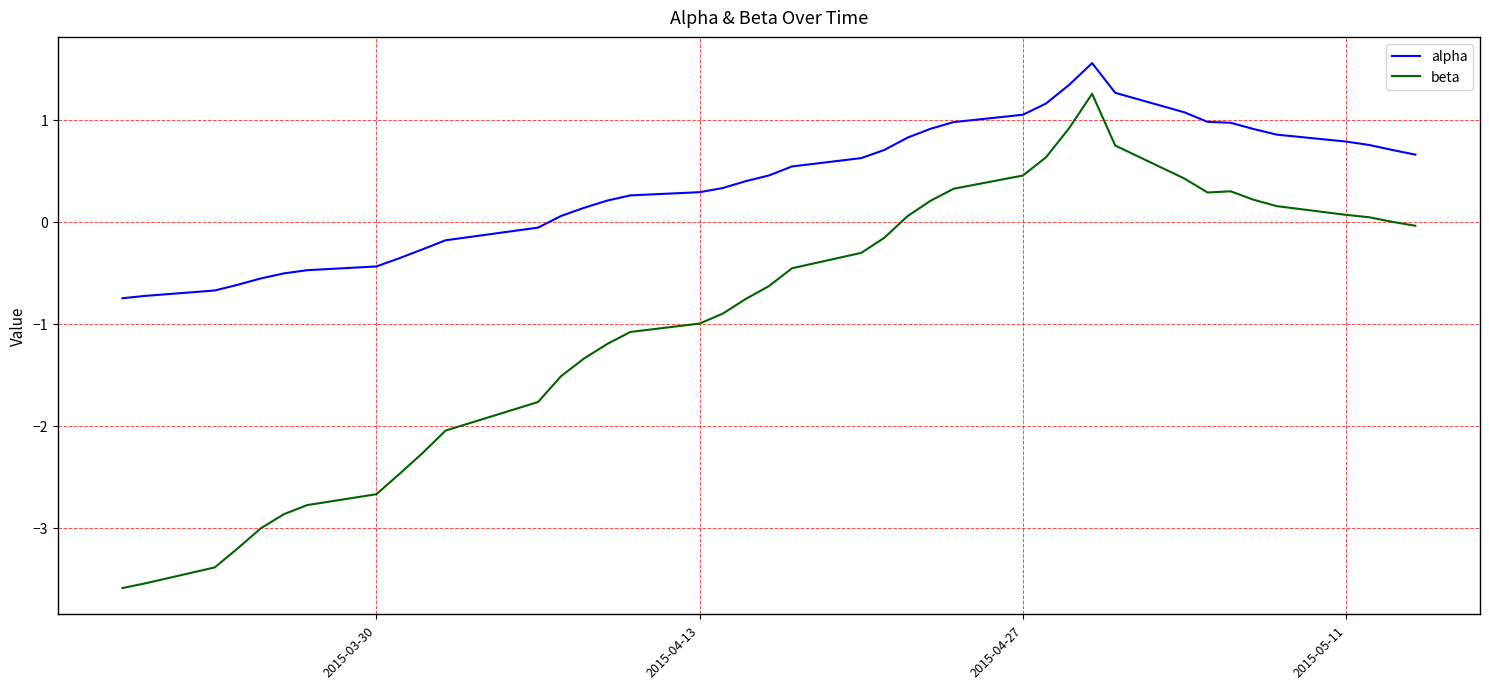

Which series has the largest total across all categories?

alpha